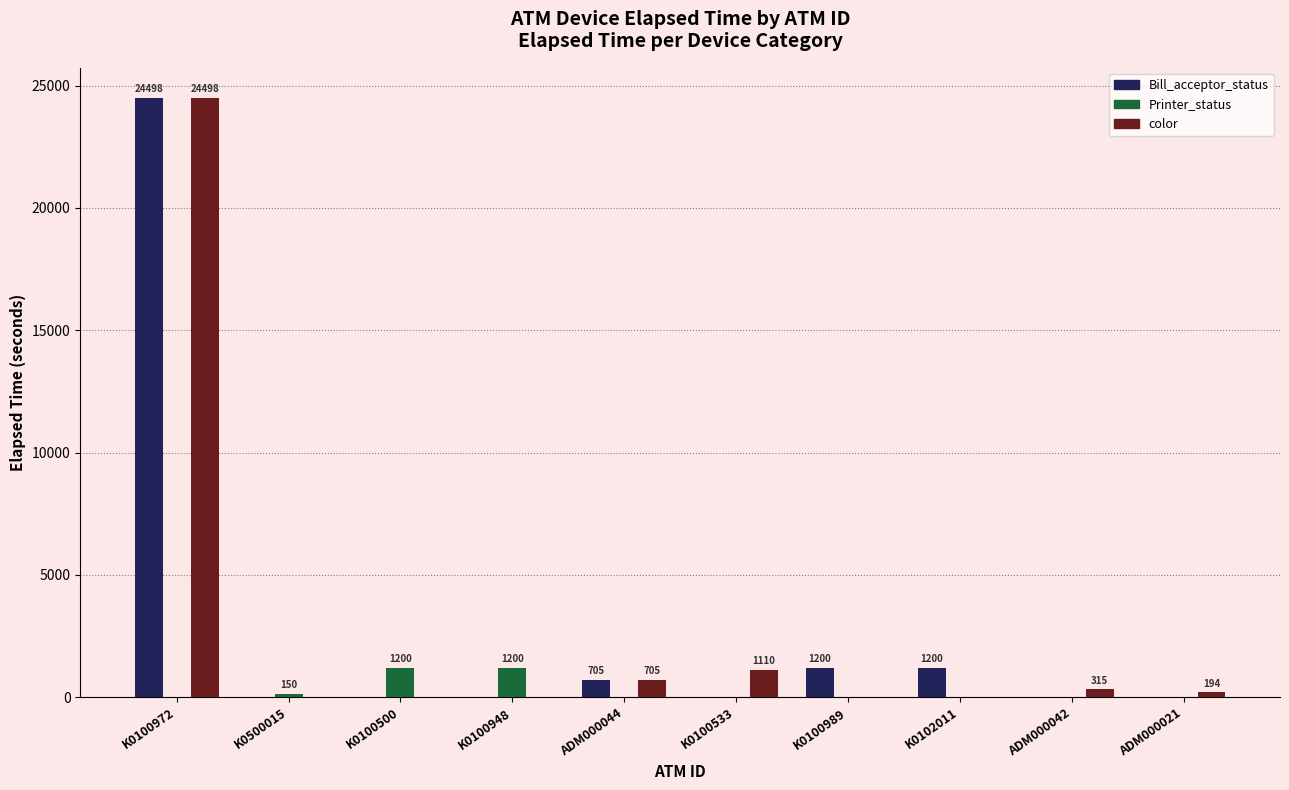

Reading left to right, list all the values displayed in this chart.

Bill_acceptor_status: K0100972=24498	K0500015=0	K0100500=0	K0100948=0	ADM000044=705	K0100533=0	K0100989=1200	K0102011=1200	ADM000042=0	ADM000021=0
Printer_status: K0100972=0	K0500015=150	K0100500=1200	K0100948=1200	ADM000044=0	K0100533=0	K0100989=0	K0102011=0	ADM000042=0	ADM000021=0
color: K0100972=24498	K0500015=0	K0100500=0	K0100948=0	ADM000044=705	K0100533=1110	K0100989=0	K0102011=0	ADM000042=315	ADM000021=194